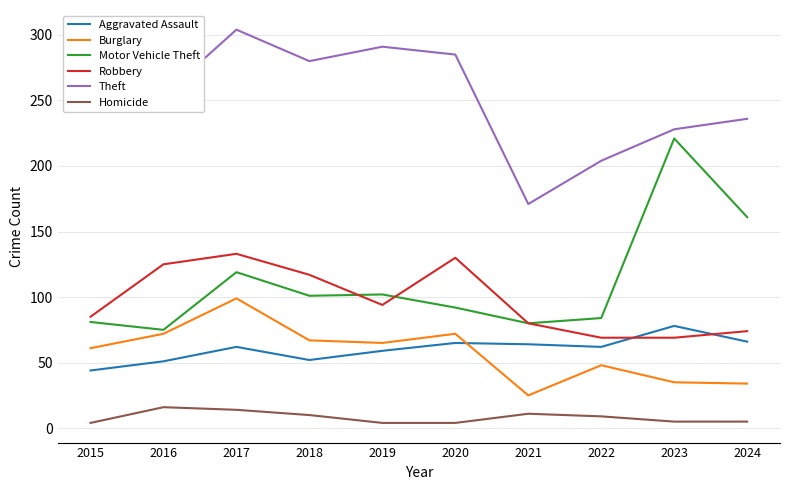

What is the highest value of the Burglary series?

99